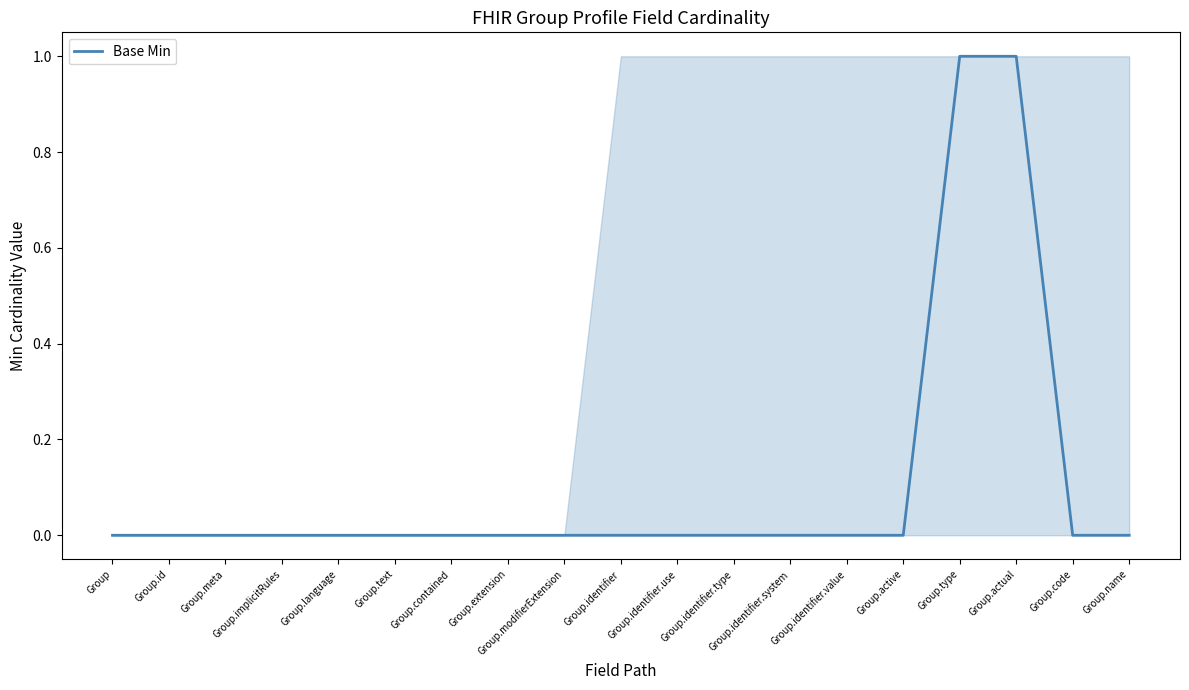

The chart shows a value of 0 at Group.active. True or false?

True